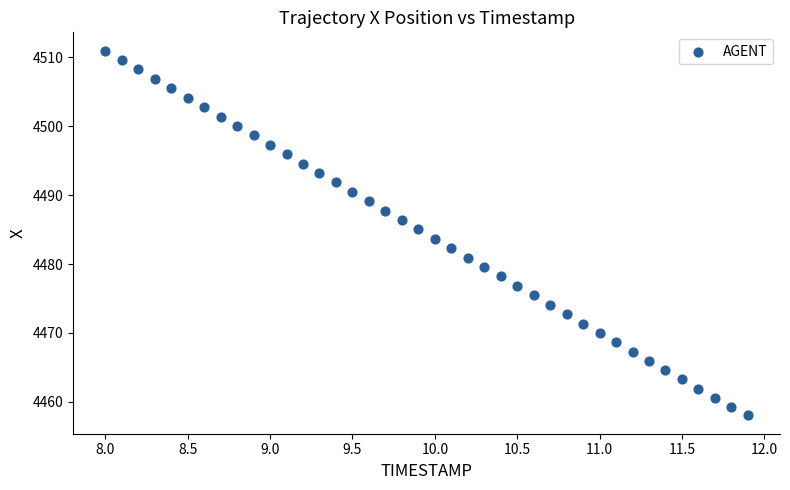

What is the range of X values (max minus min)?

3.9